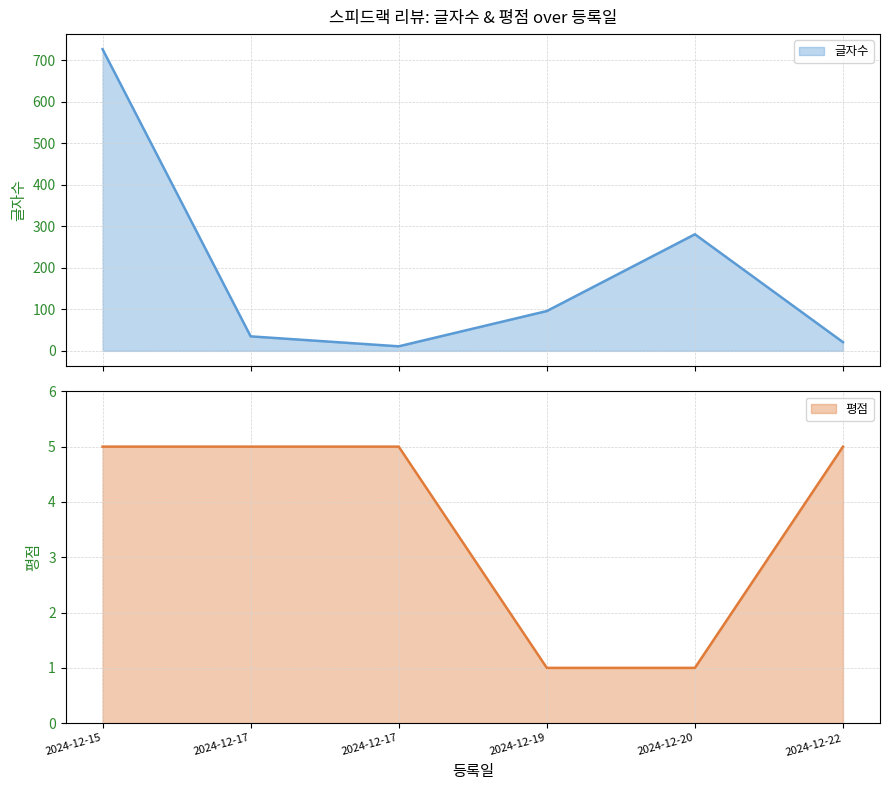

The value of 글자수 at 2024-12-15 is 727. True or false?

True